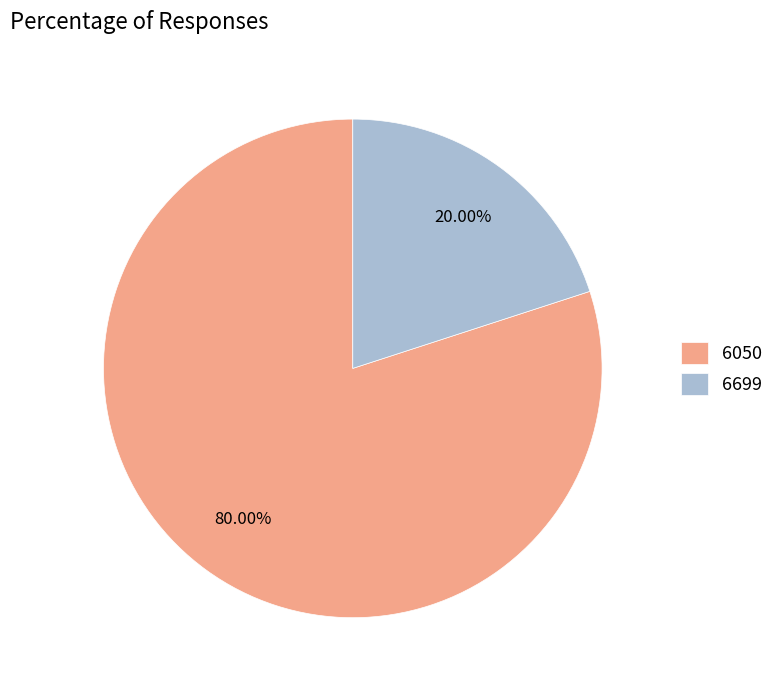

True or false: 6050 accounts for 80% of the total.

True